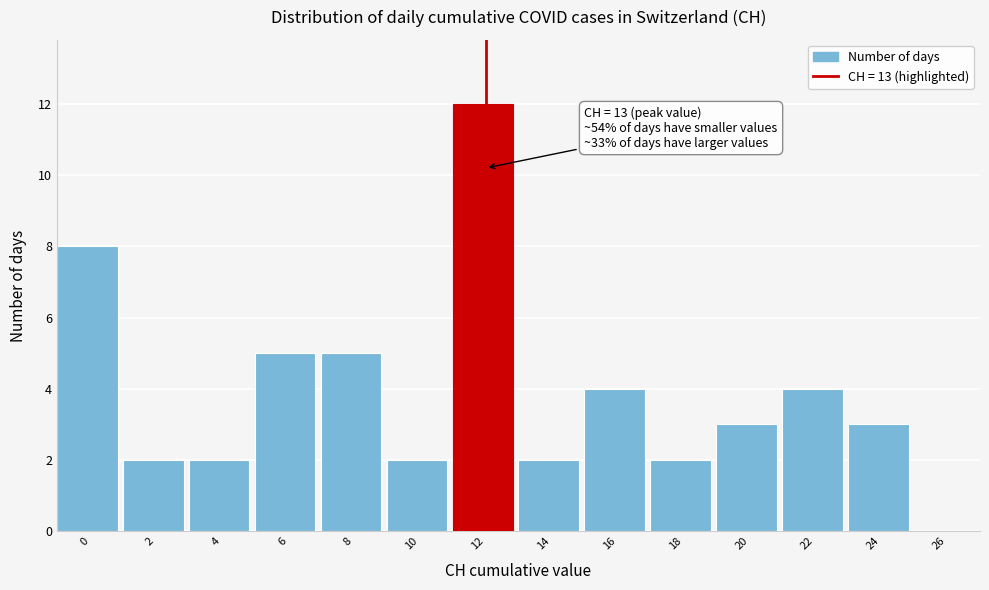

Reading left to right, list all the values displayed in this chart.

0=8	2=2	4=2	6=5	8=5	10=2	12=12	14=2	16=4	18=2	20=3	22=4	24=3	26=0